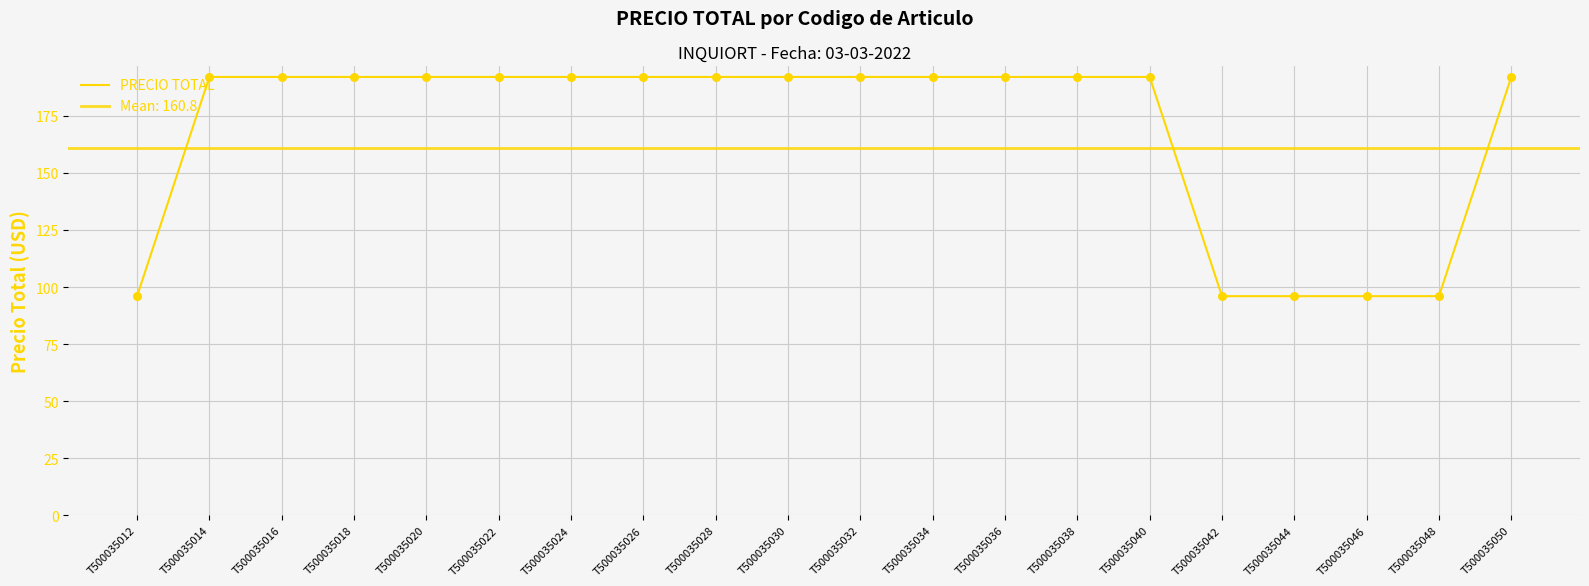

What is the change in value from T500035038 to T500035046?

-96